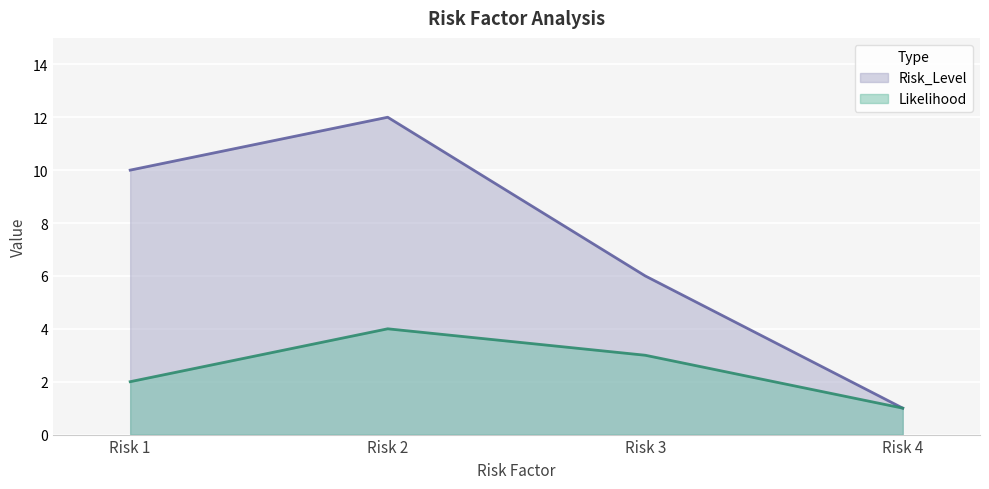

The Risk_Level series shows 12 at Risk 2. True or false?

True